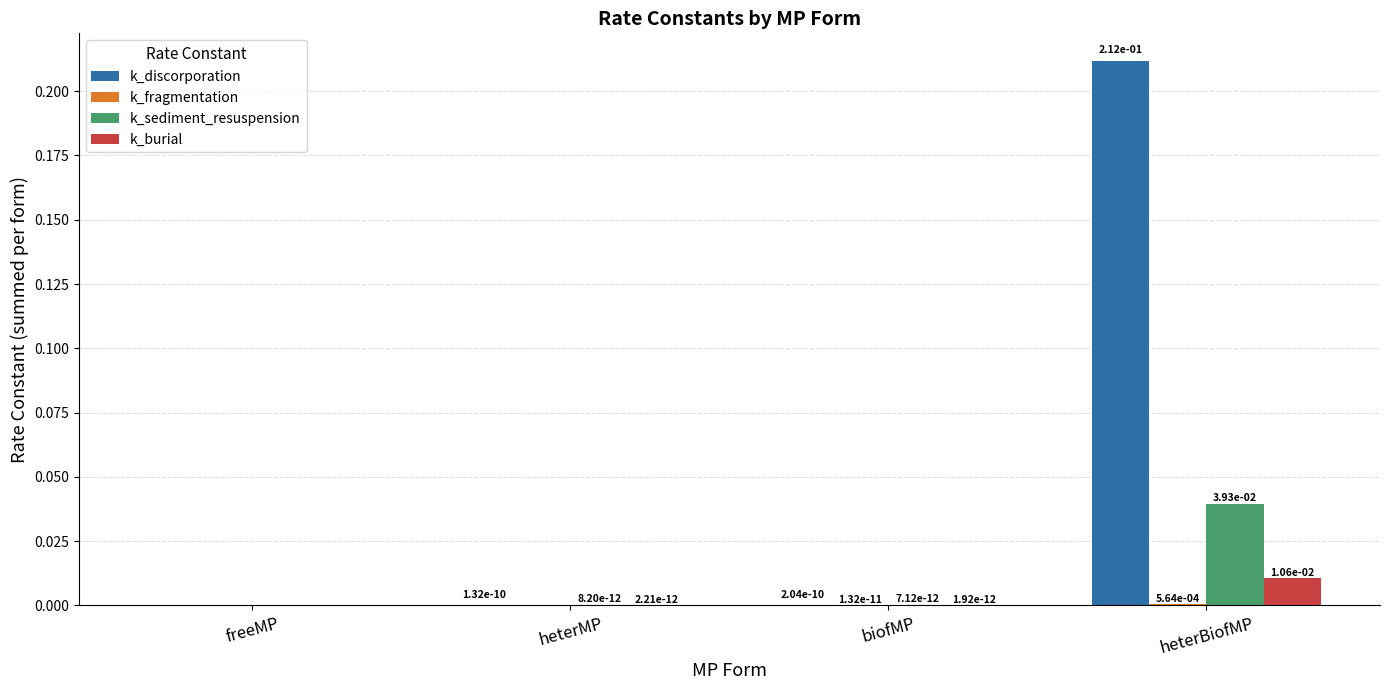

The value of k_burial at heterBiofMP is 0.0. True or false?

True